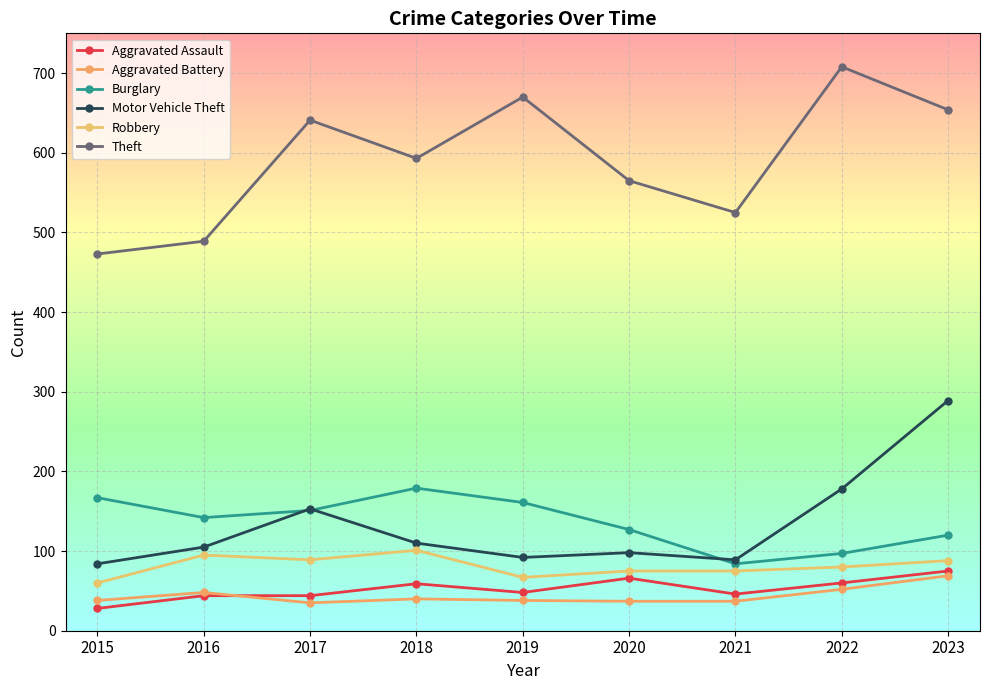

How many categories are shown in the chart?

9